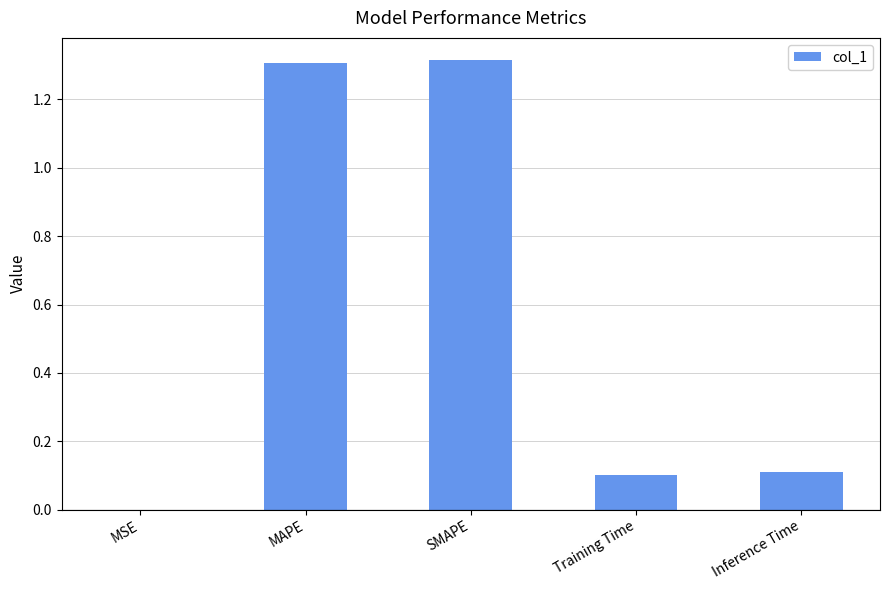

What is the sum of the values at Inference Time and MAPE?

1.4